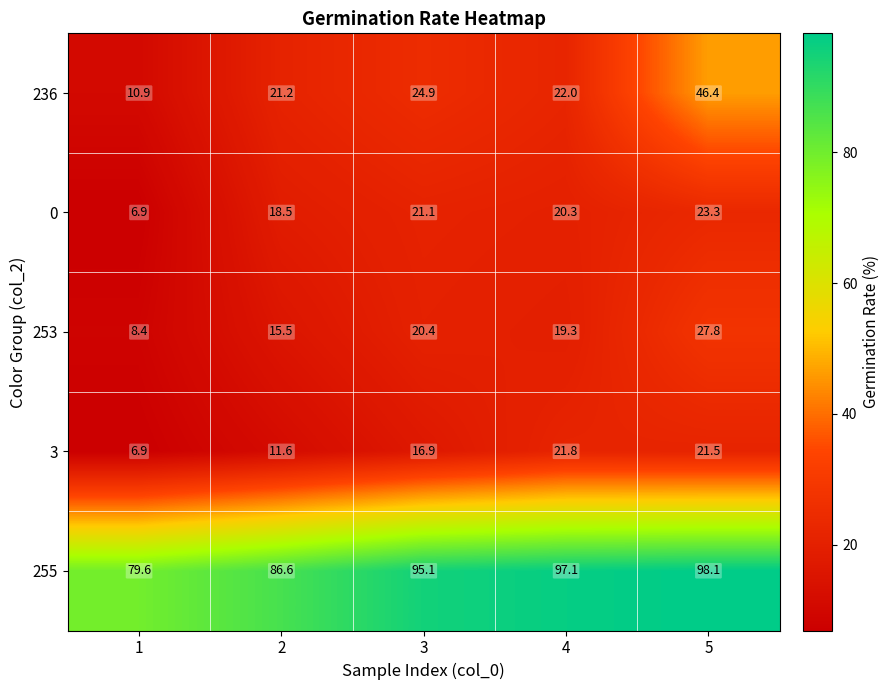

Reading left to right, list all the values displayed in this chart.

236: 1=10.9	2=21.2	3=24.9	4=22.0	5=46.4
0: 1=6.9	2=18.5	3=21.1	4=20.3	5=23.3
253: 1=8.4	2=15.5	3=20.4	4=19.3	5=27.8
3: 1=6.9	2=11.6	3=16.9	4=21.8	5=21.5
255: 1=79.6	2=86.6	3=95.1	4=97.1	5=98.1